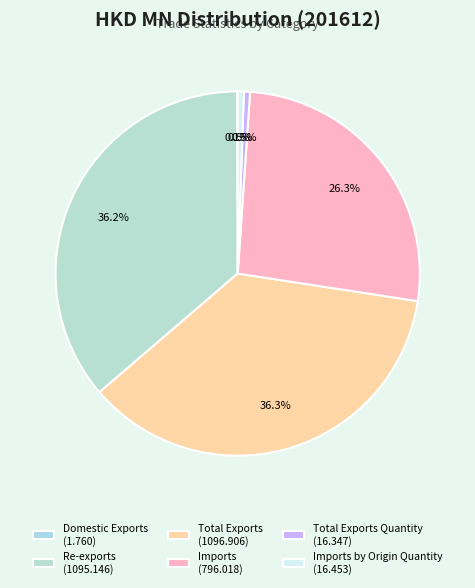

Rank the categories by value from lowest to highest.

Domestic Exports, Total Exports Quantity, Imports by Origin Quantity, Imports, Re-exports, Total Exports